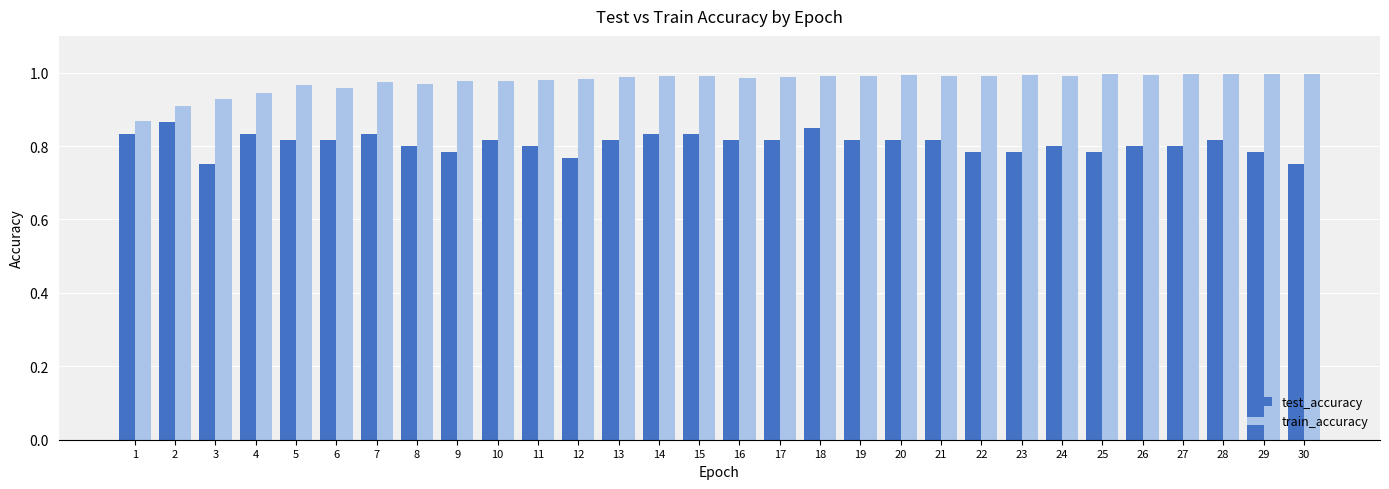

What is the sum of all test_accuracy values?

24.2